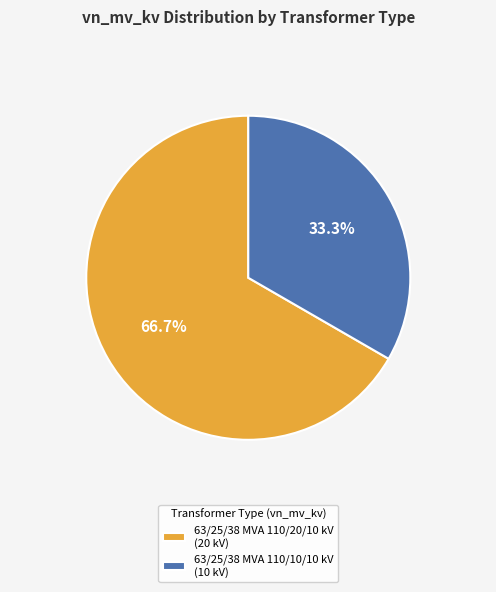

To the nearest percent, what portion does 63/25/38 MVA 110/10/10 kV represent?

33%